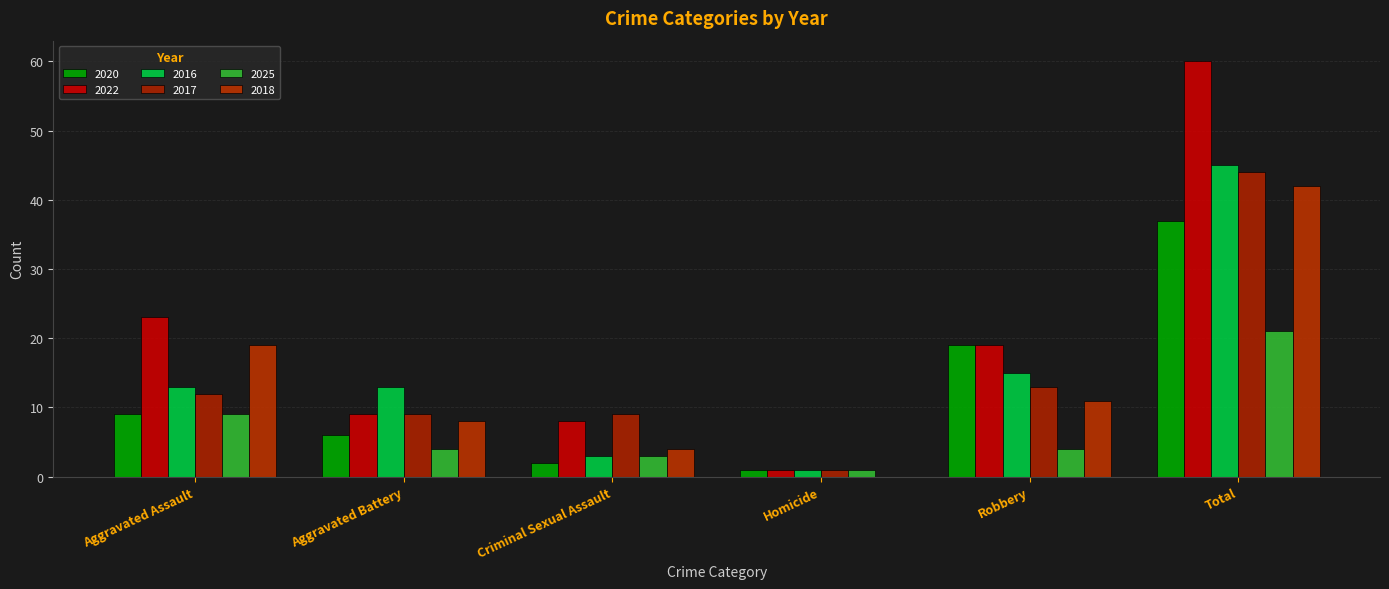

Where is 2017 nearest to the value 22?

Robbery